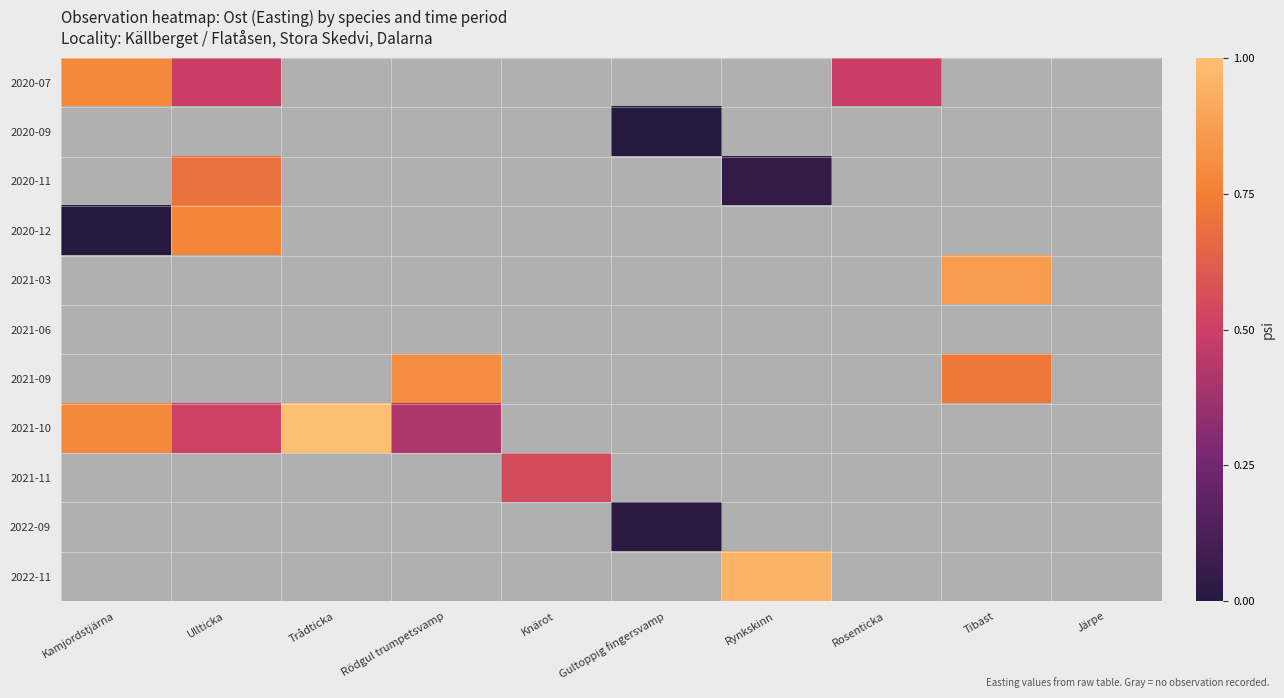

List the labels in order of 2021-11 value, smallest first.

Kamjordstjärna, Ullticka, Trådticka, Rödgul trumpetsvamp, Knärot, Gultoppig fingersvamp, Rynkskinn, Rosenticka, Tibast, Järpe